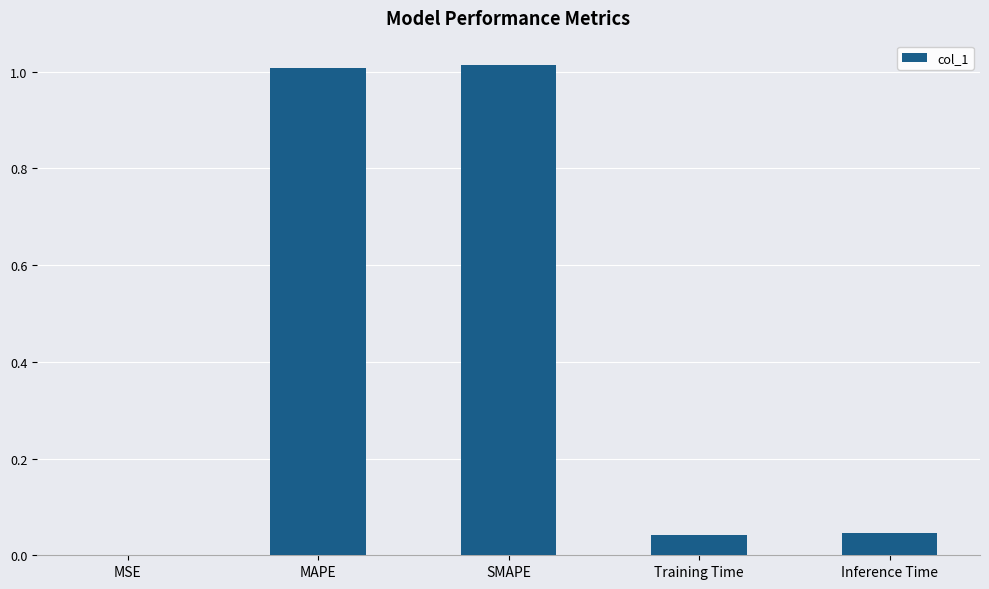

What is the average value?

0.4